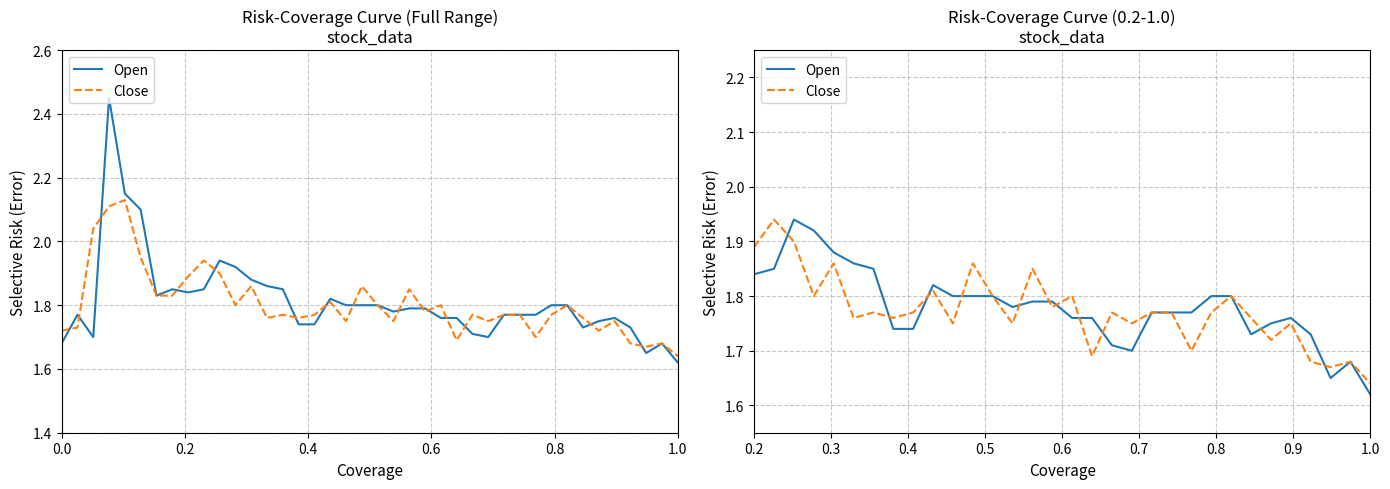

Reading left to right, list all the values displayed in this chart.

Open: 1.8	1.9	1.9	1.9	1.9	1.9	1.9	1.7	1.7	1.8	1.8	1.8	1.8	1.8	1.8	1.8	1.8	1.8	1.7	1.7	1.8	1.8	1.8	1.8	1.8	1.7	1.8	1.8	1.7	1.6	1.7	1.6
Close: 1.9	1.9	1.9	1.8	1.9	1.8	1.8	1.8	1.8	1.8	1.8	1.9	1.8	1.8	1.9	1.8	1.8	1.7	1.8	1.8	1.8	1.8	1.7	1.8	1.8	1.8	1.7	1.8	1.7	1.7	1.7	1.6